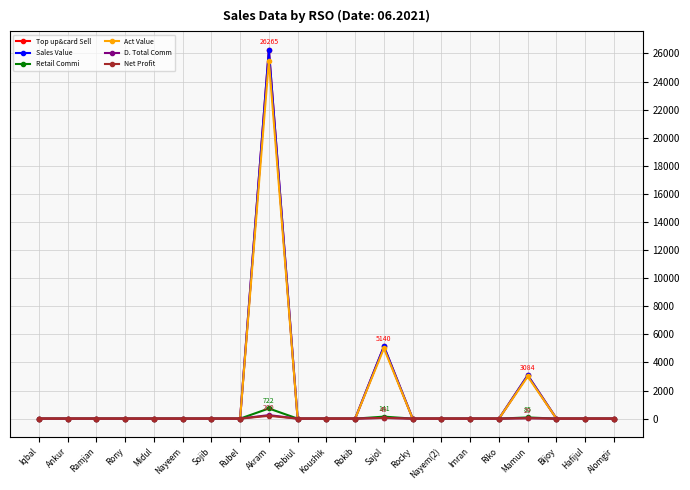

At which label is Retail Commi closest to 361?

Sajol